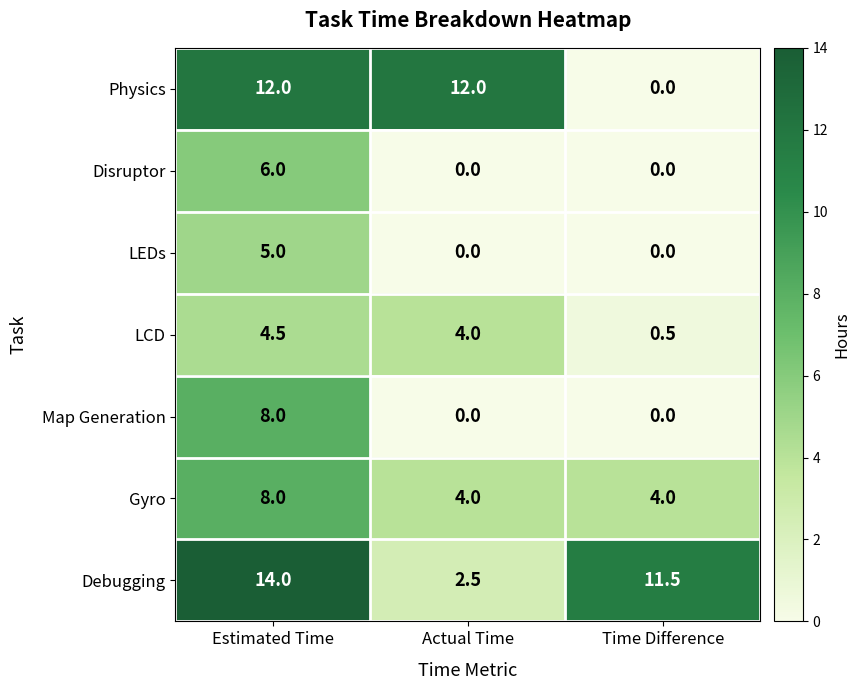

True or false: LCD has a value of 4.0 at Actual Time.

True